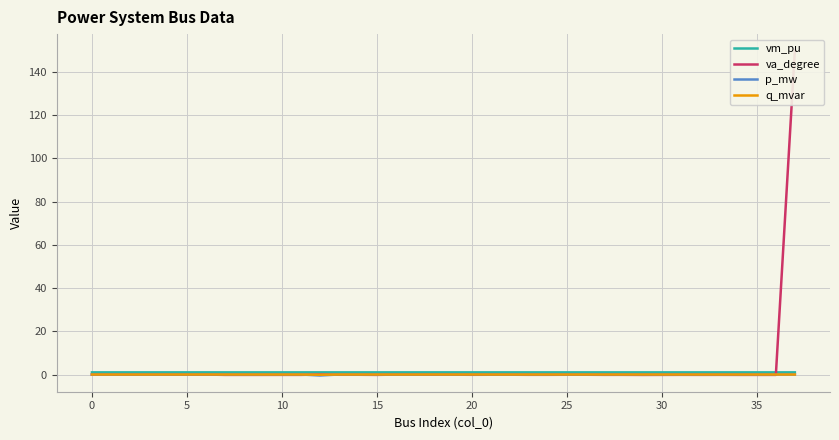

Count the number of categories in the chart.

38